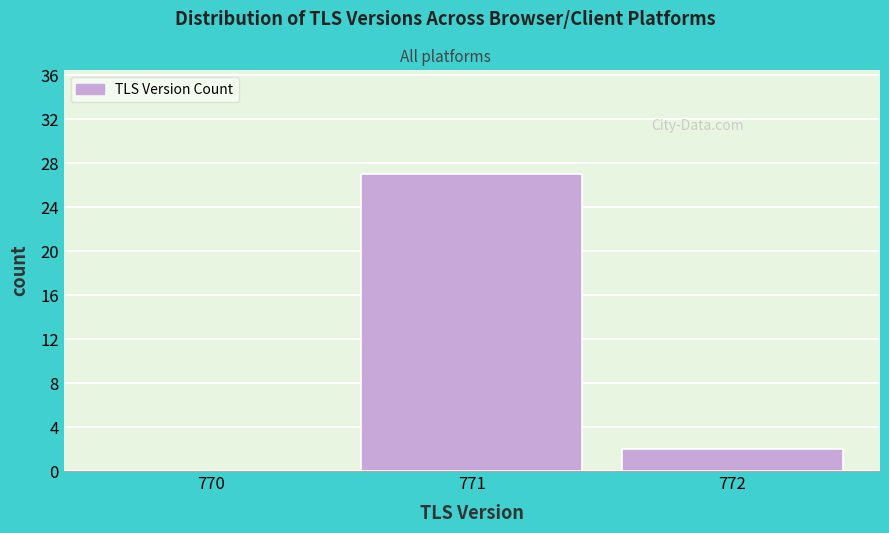

Reading left to right, what are all the values shown in this chart?

770=0	771=27	772=2